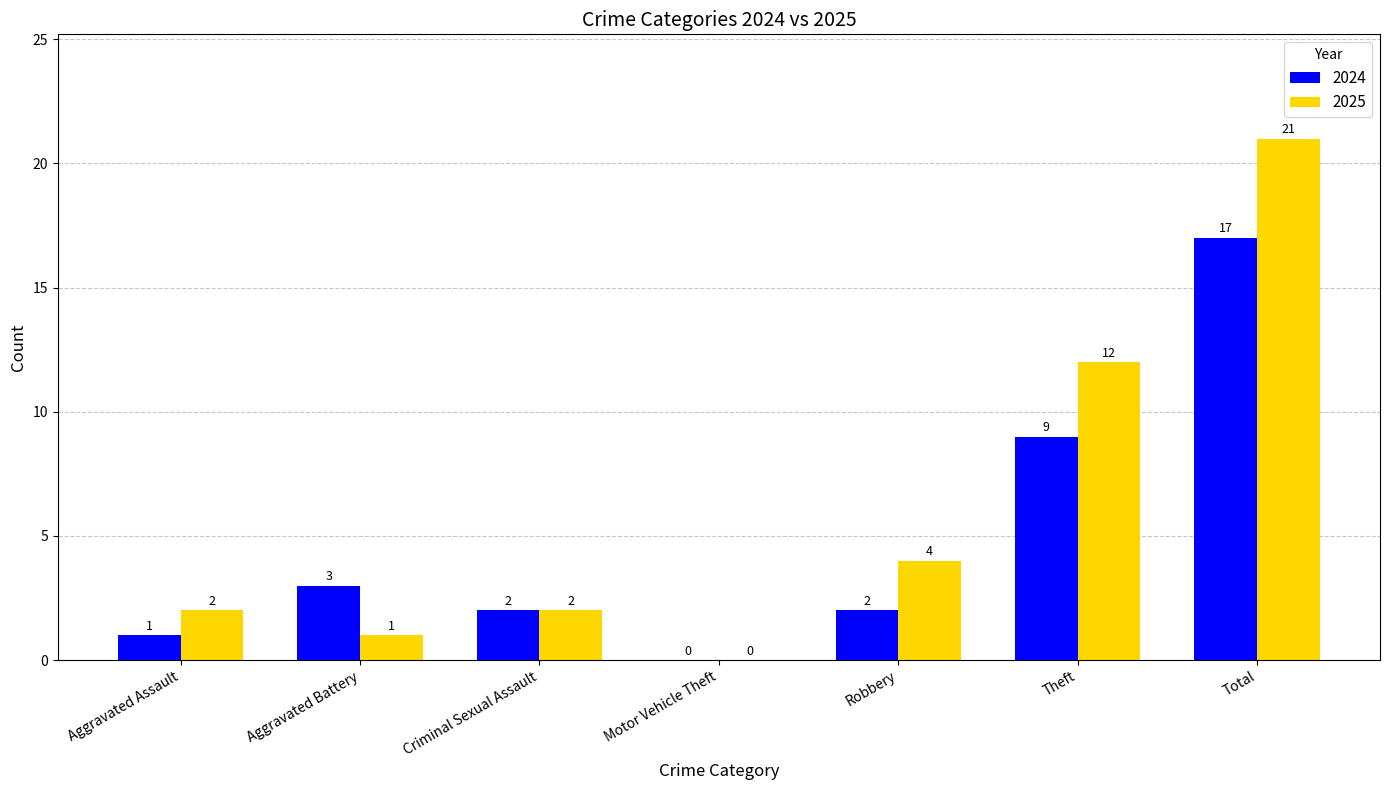

The value of 2024 at Robbery is 4. True or false?

False